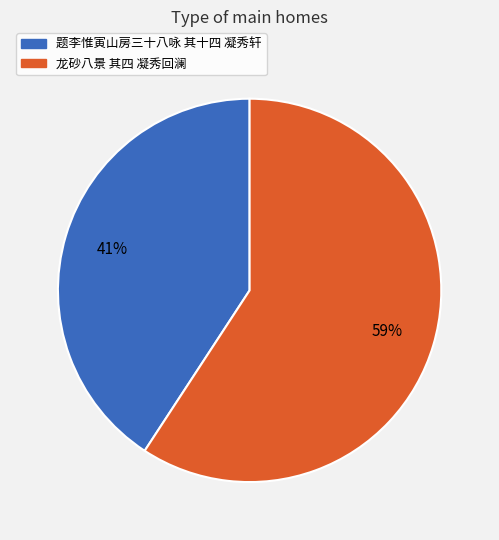

Which has a higher value, 题李惟寅山房三十八咏 其十四 凝秀轩 or 龙砂八景 其四 凝秀回澜?

龙砂八景 其四 凝秀回澜